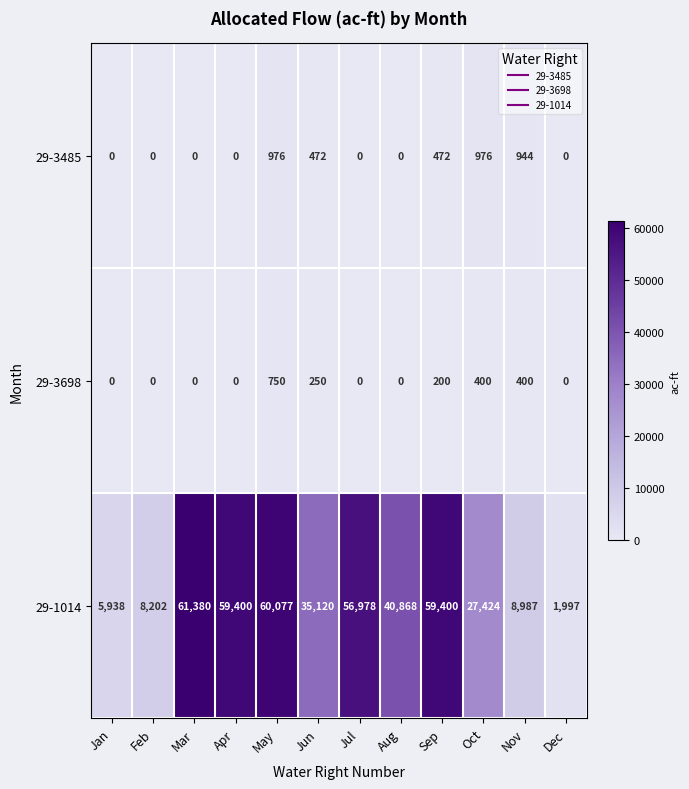

List the series in order of their peak value, highest first.

29-1014, 29-3485, 29-3698